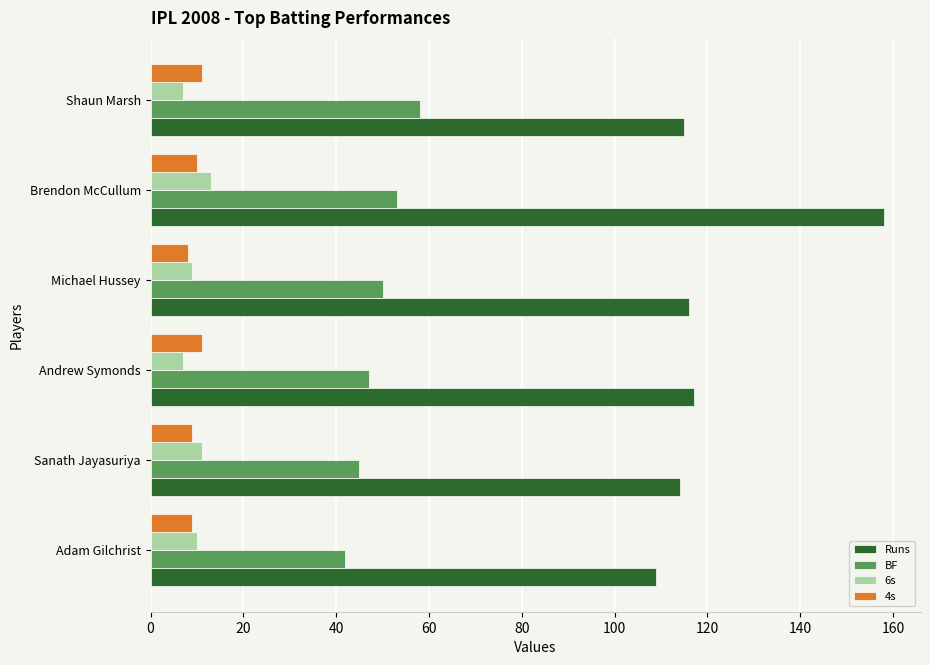

What is the spread (max minus min) of values at Shaun Marsh?

108